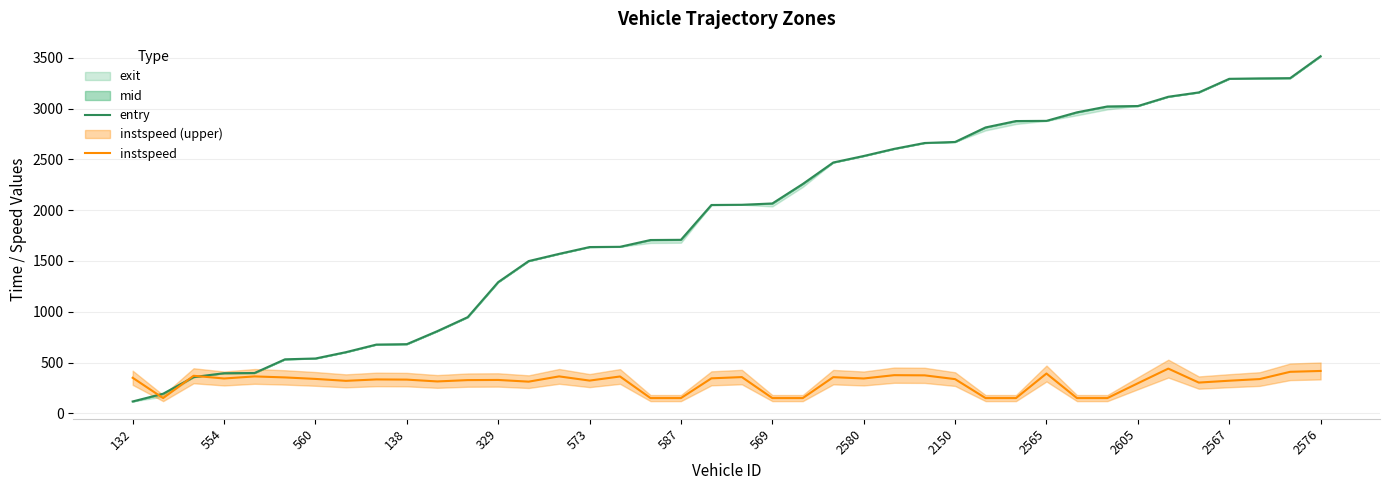

What is the minimum value shown in the chart?

116.8